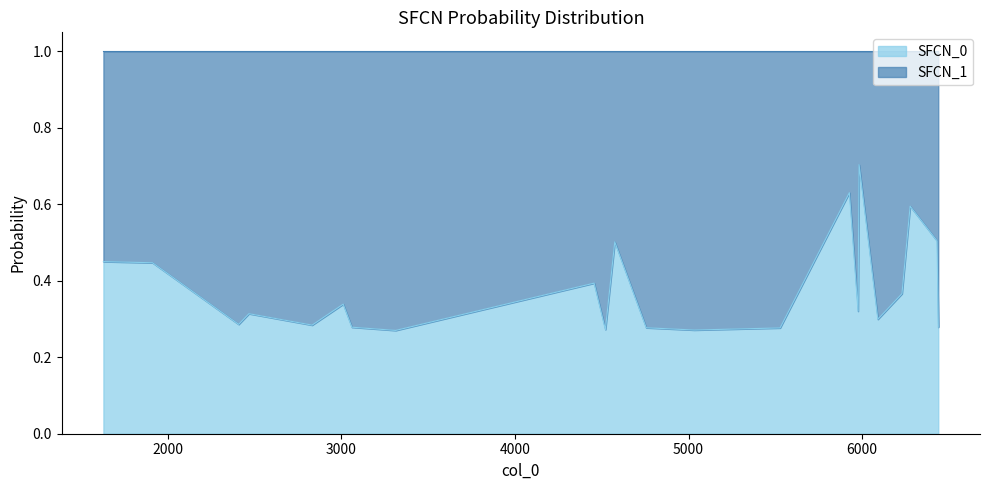

True or false: SFCN_1 has a value of 0.3 at 2468.

False